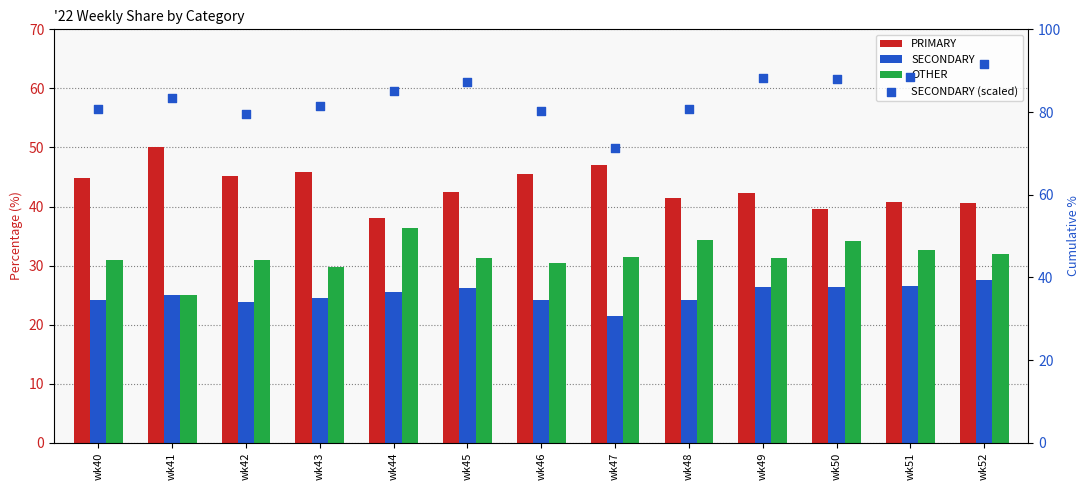

Which series has the largest Y range (max minus min)?

SECONDARY (scaled)